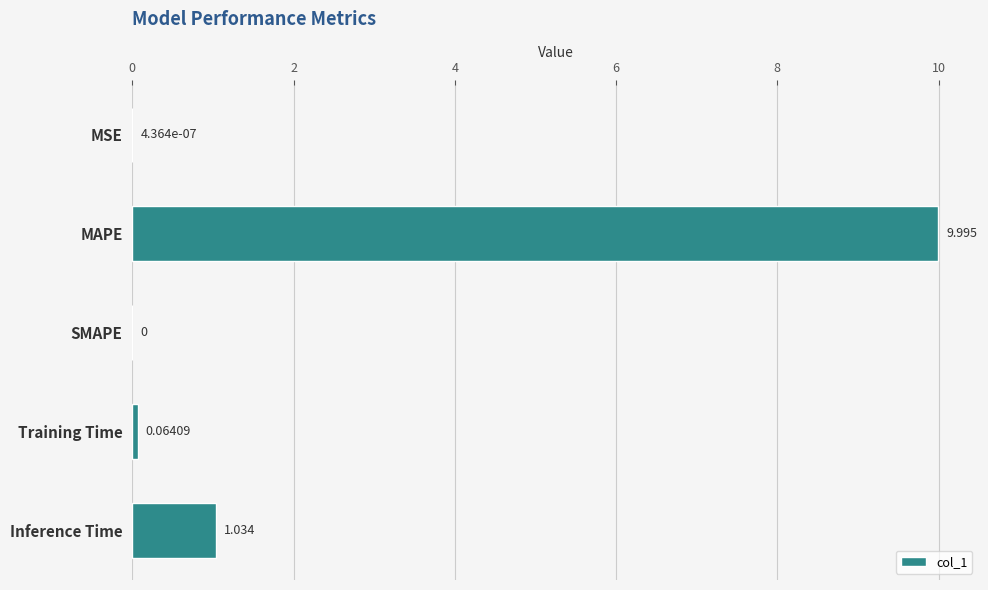

Which has a higher value, Training Time or Inference Time?

Inference Time